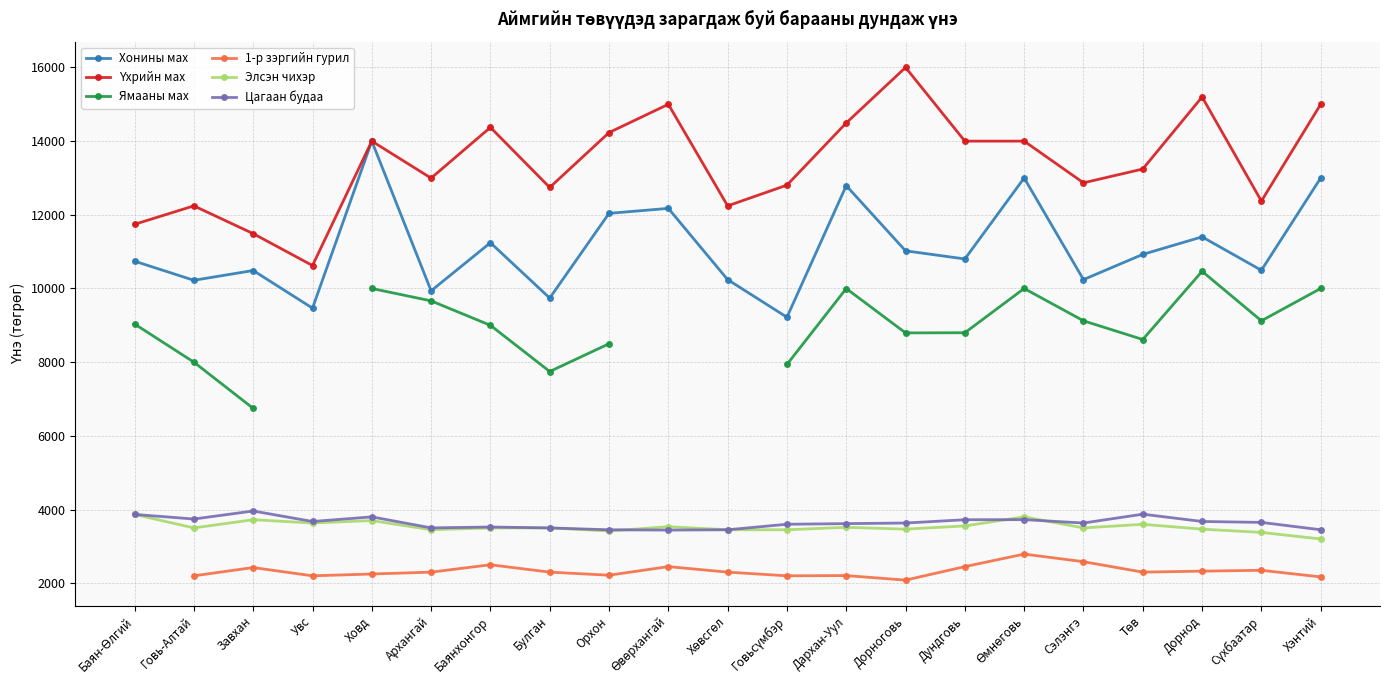

True or false: 1-р зэргийн гурил and Үхрийн мах intersect in this chart.

False